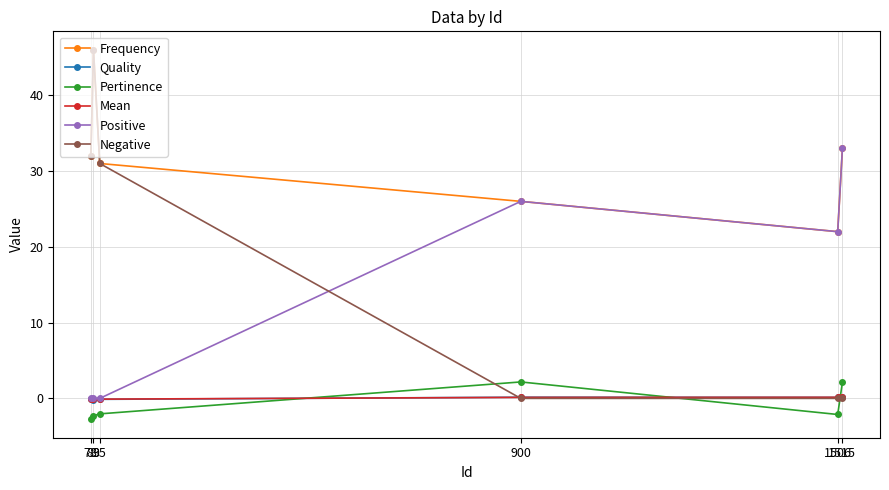

True or false: Frequency has a value of 32.0 at 78.

True